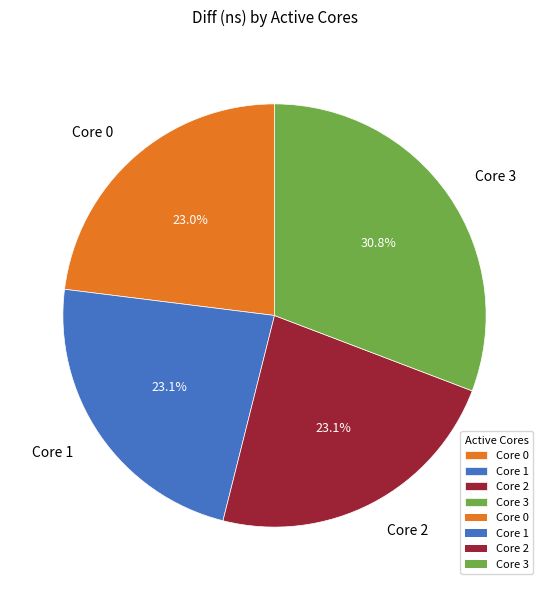

What is the ratio of the value at Core 3 to the value at Core 0?

1.3